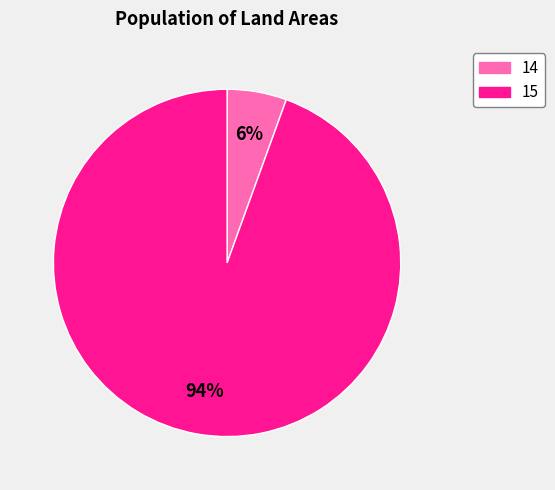

Combined, do 14 and 15 account for over 50%?

Yes